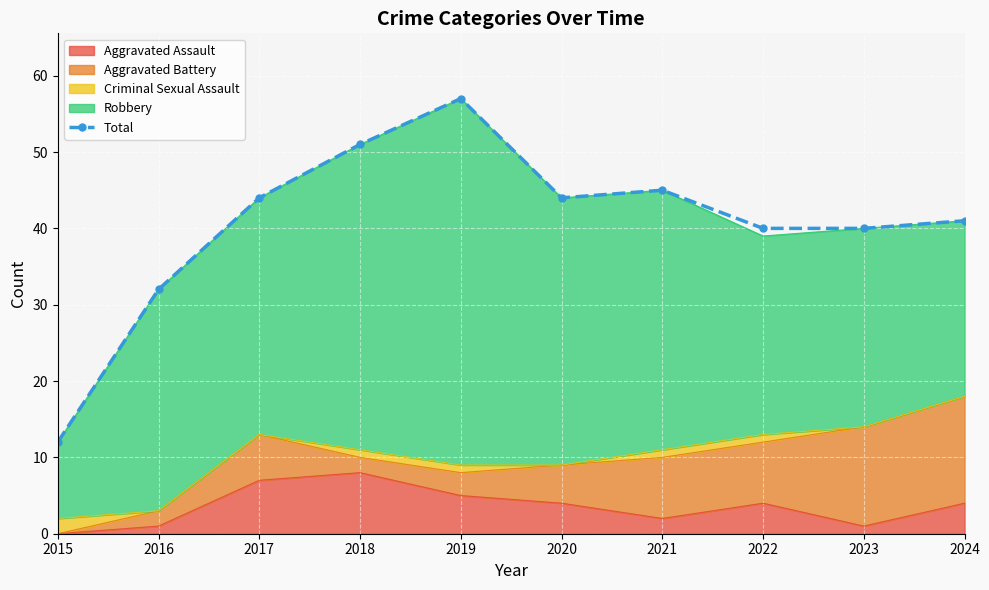

What is the value of the 9th point from the left?

40